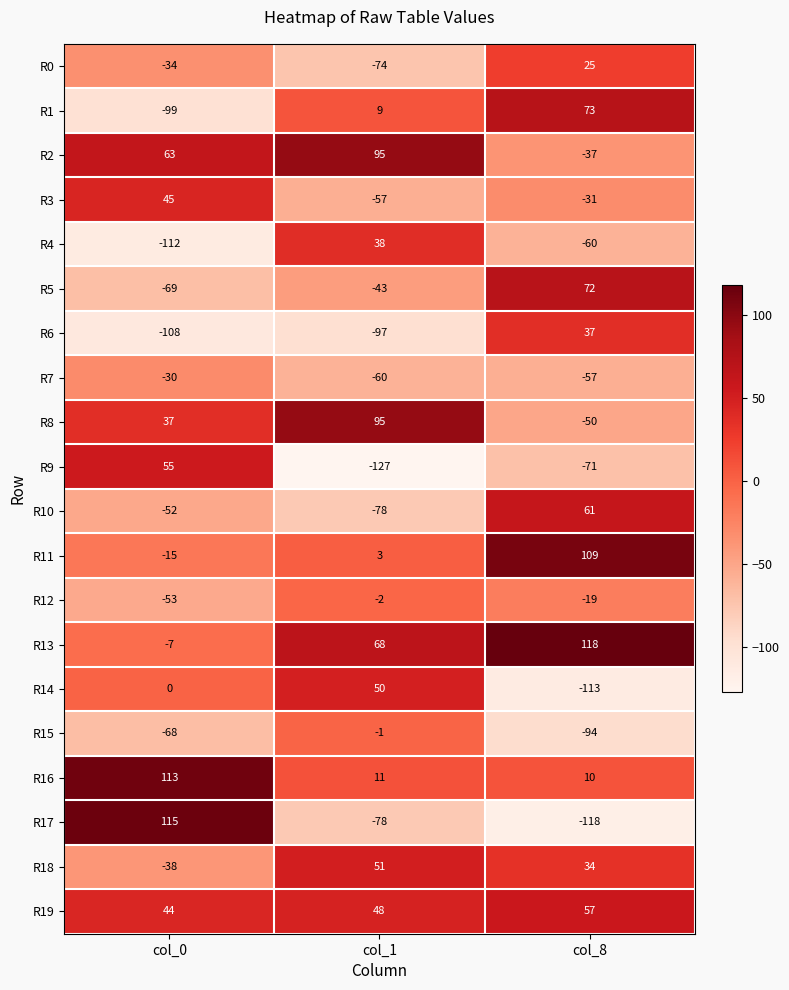

At which label does R10 first exceed -52?

col_8